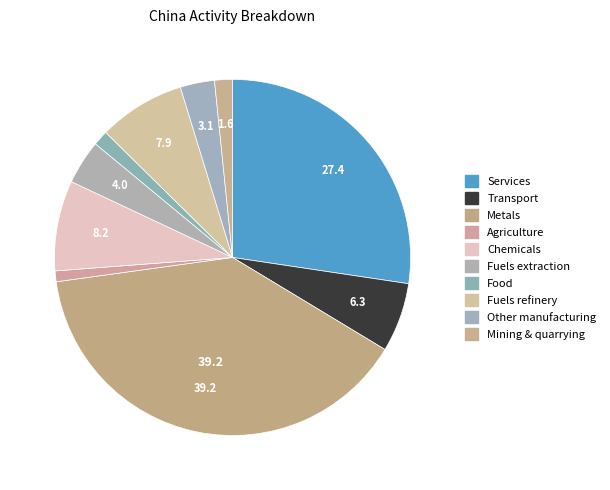

To the nearest percent, what portion does Food represent?

1%